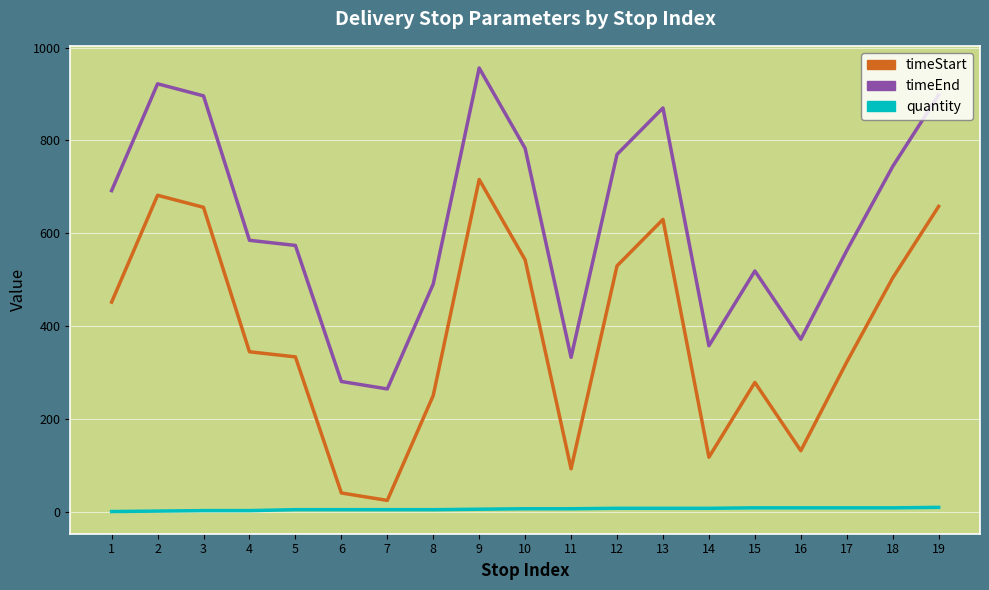

What is the difference between the maximum and minimum values in the timeEnd series?

691